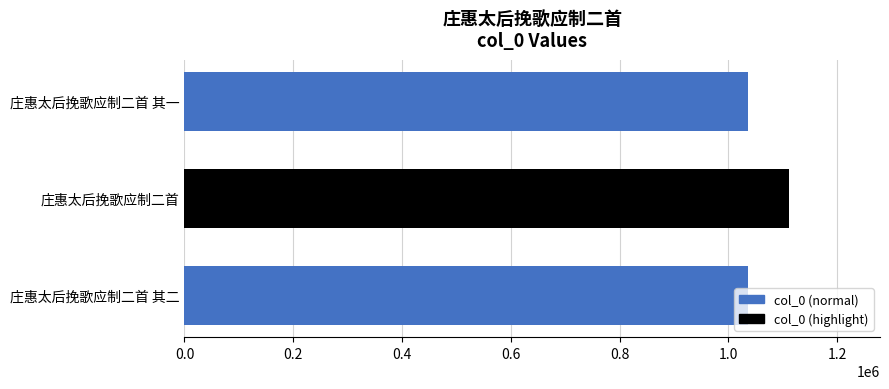

What is the greatest value displayed?

1112151